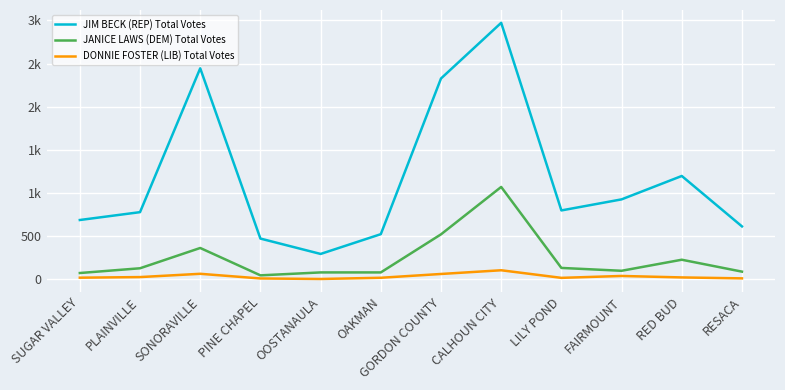

What are all the series names shown in the legend?

JIM BECK (REP) Total Votes, JANICE LAWS (DEM) Total Votes, DONNIE FOSTER (LIB) Total Votes